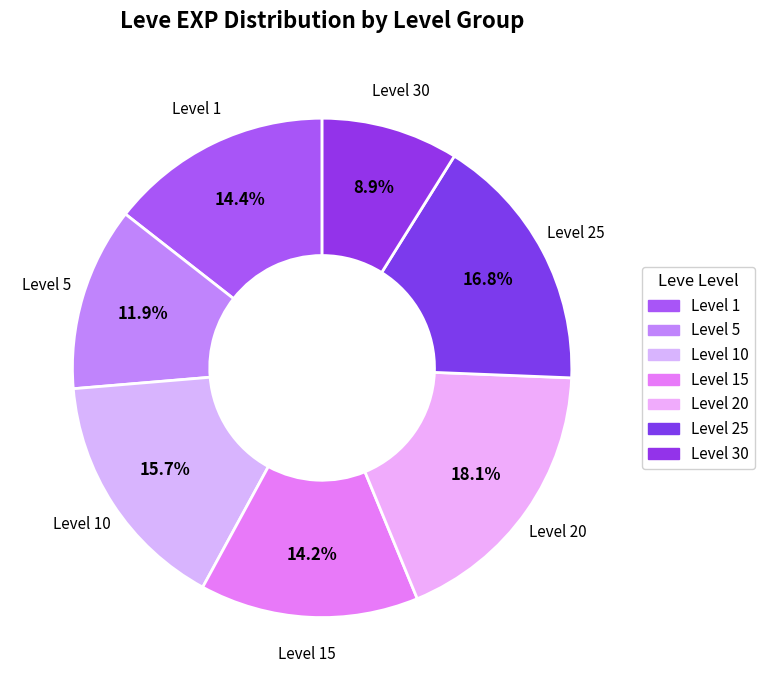

To the nearest percent, what is the difference between the Level 20 and Level 5 slice percentages?

6%